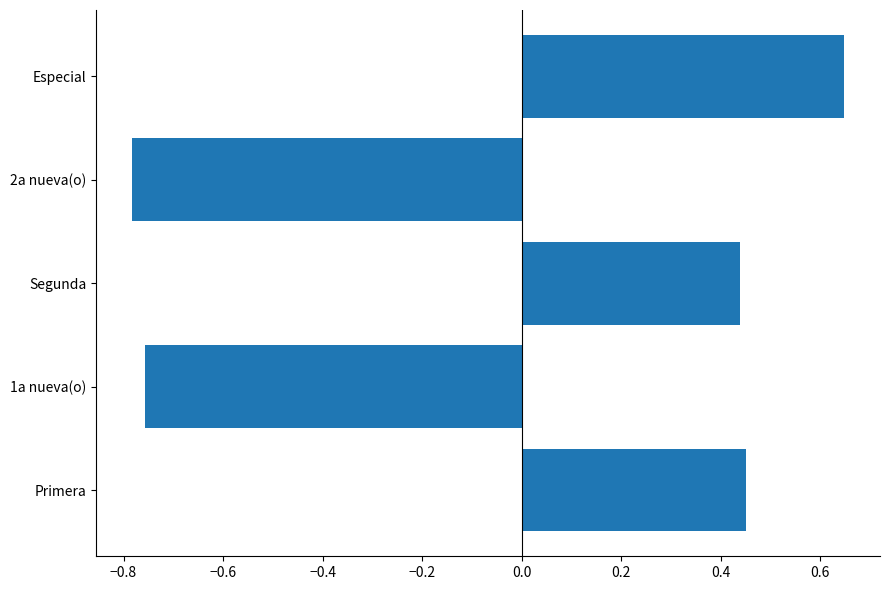

True or false: the data shows -1.3 at 1a nueva(o).

False